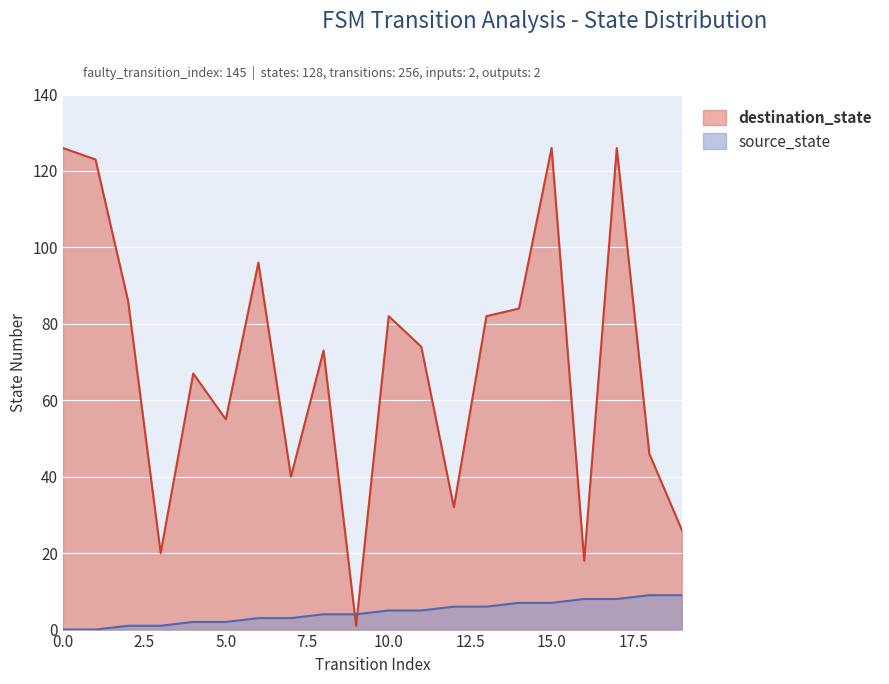

True or false: destination_state has more than 2 points higher than both neighbors.

True